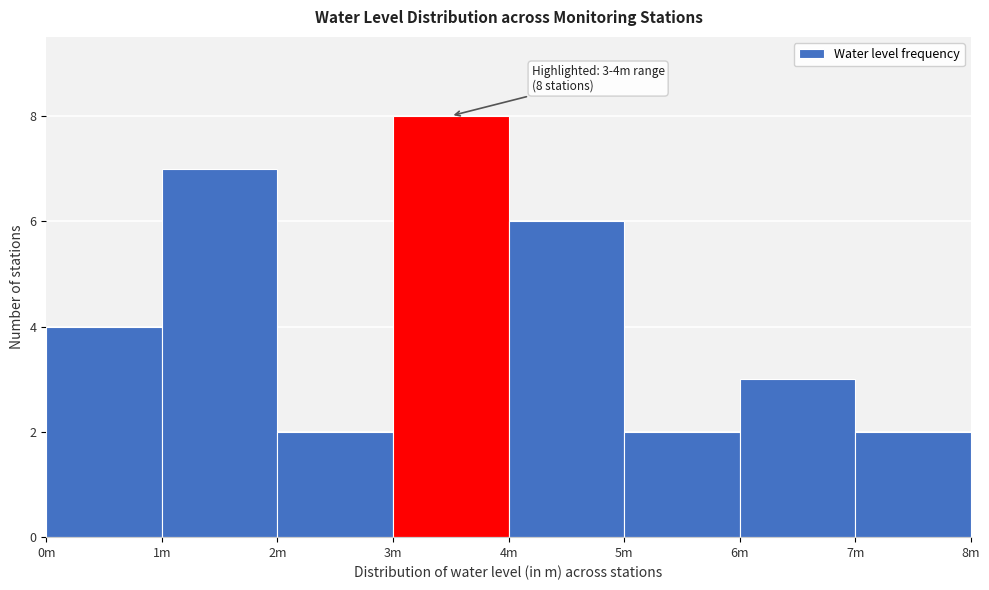

Reading right to left, what are all the values shown in this chart?

7m=2	6m=3	5m=2	4m=6	3m=8	2m=2	1m=7	0m=4